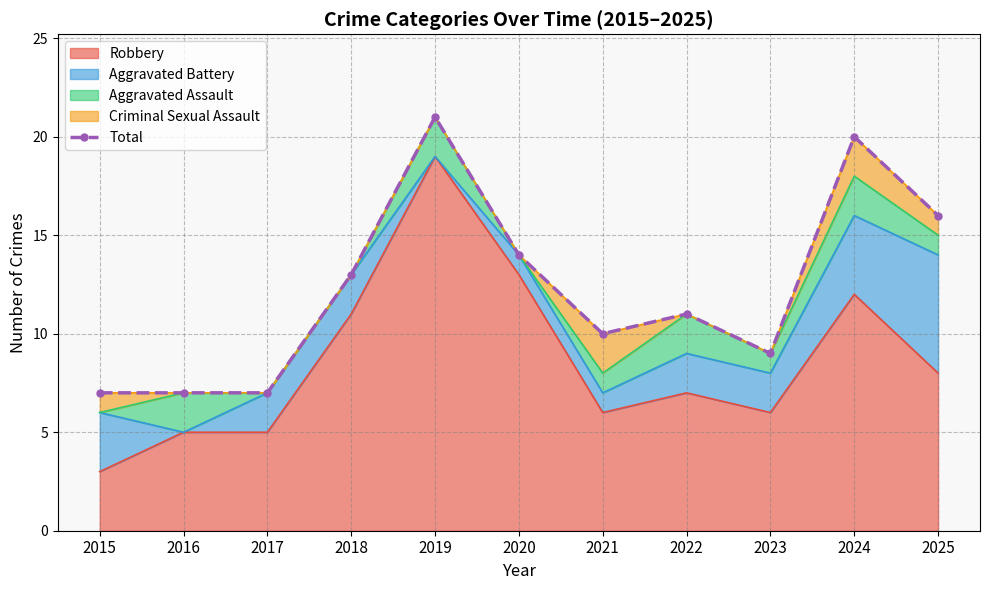

The chart shows a value of 2 at 2016. True or false?

False